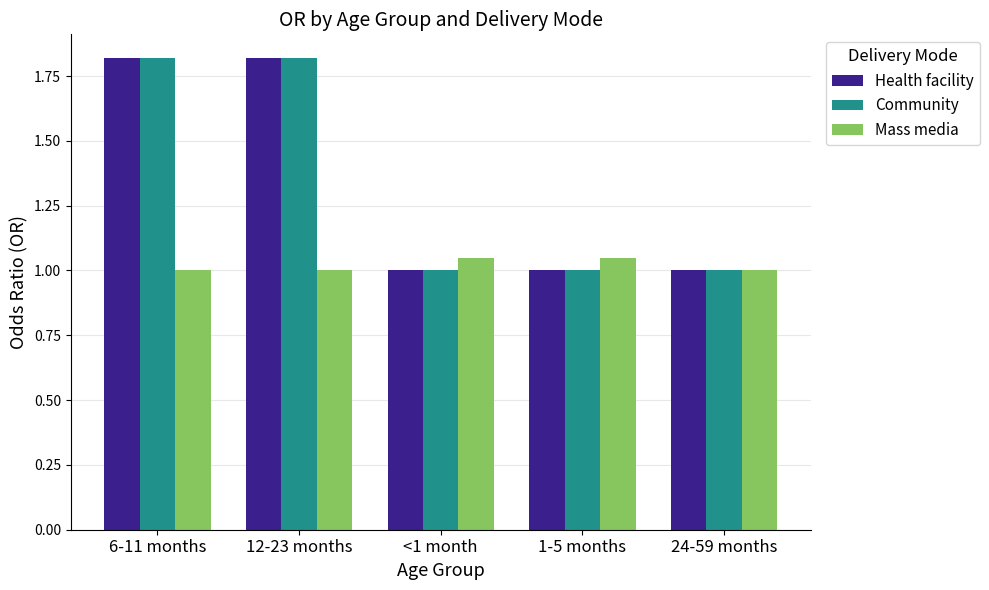

What is the smallest value displayed?

1.0